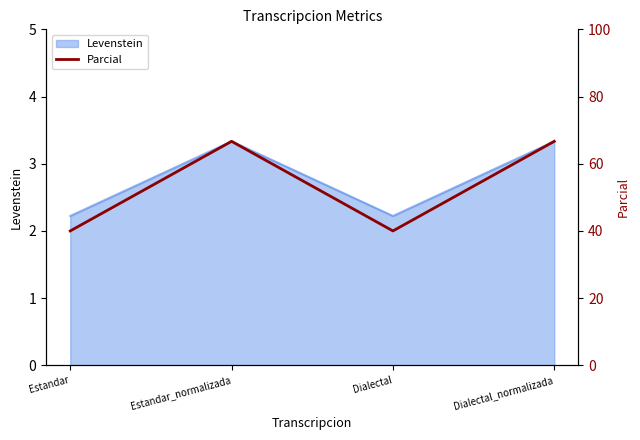

Does the chart display data point markers on the line(s)?

No